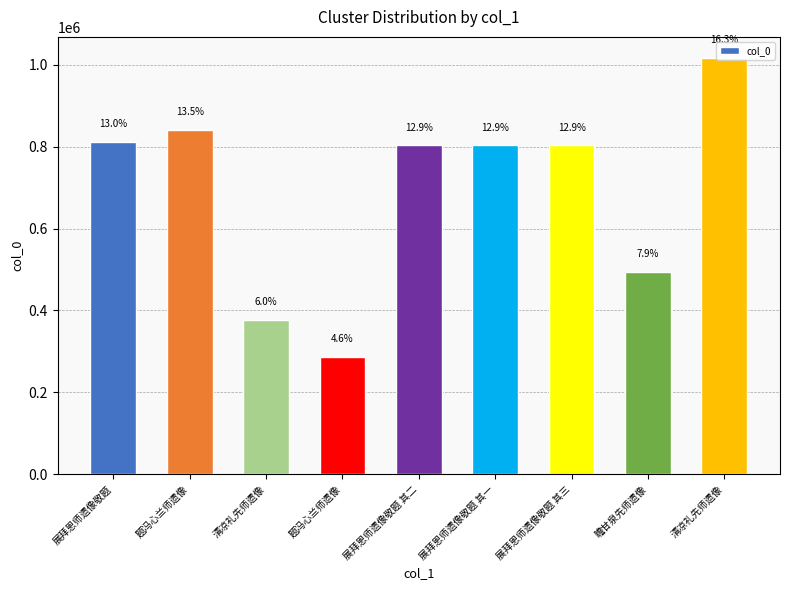

Are the bars horizontal?

No